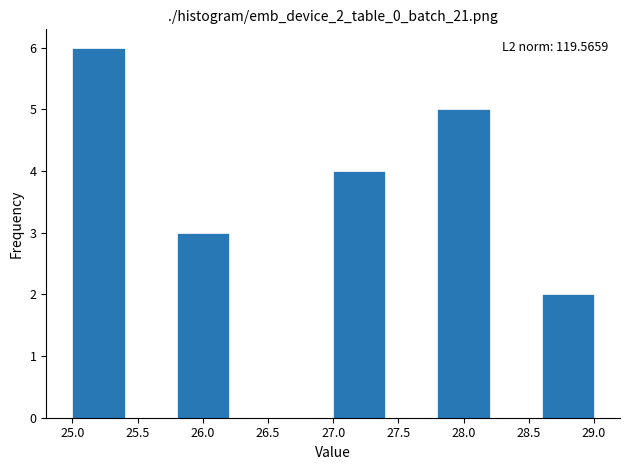

Which range on the x-axis has the tallest bar?

25.0 to 25.4